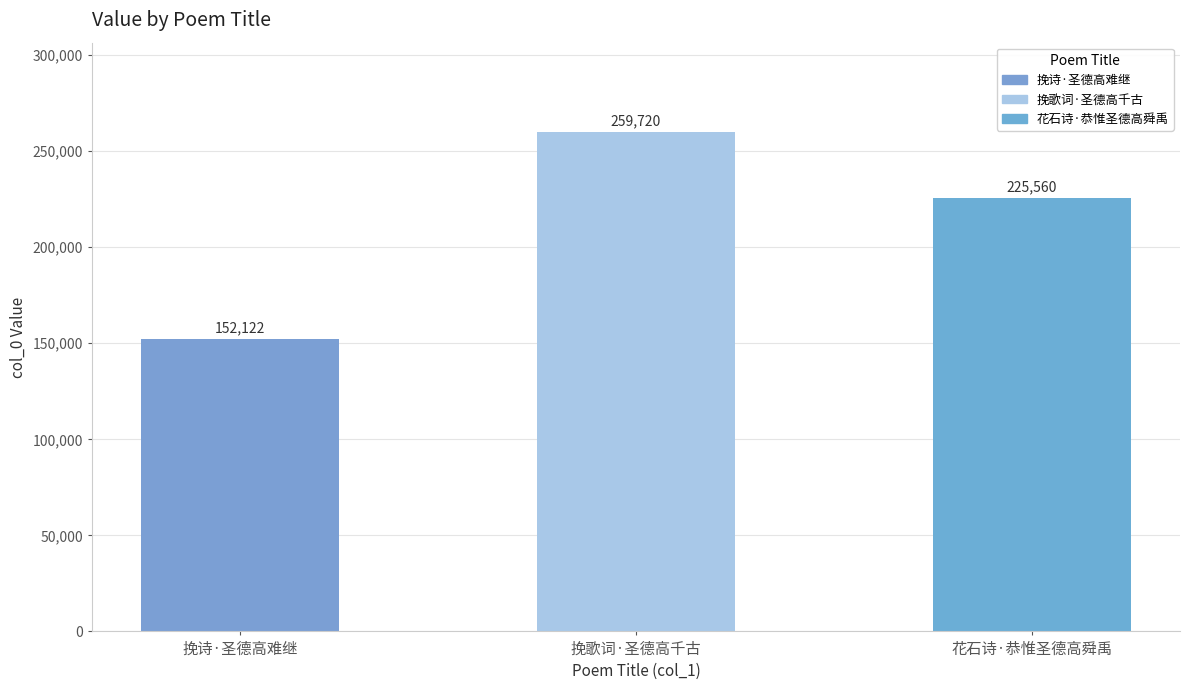

Rank the categories by value from lowest to highest.

挽诗·圣德高难继, 花石诗·恭惟圣德高舜禹, 挽歌词·圣德高千古